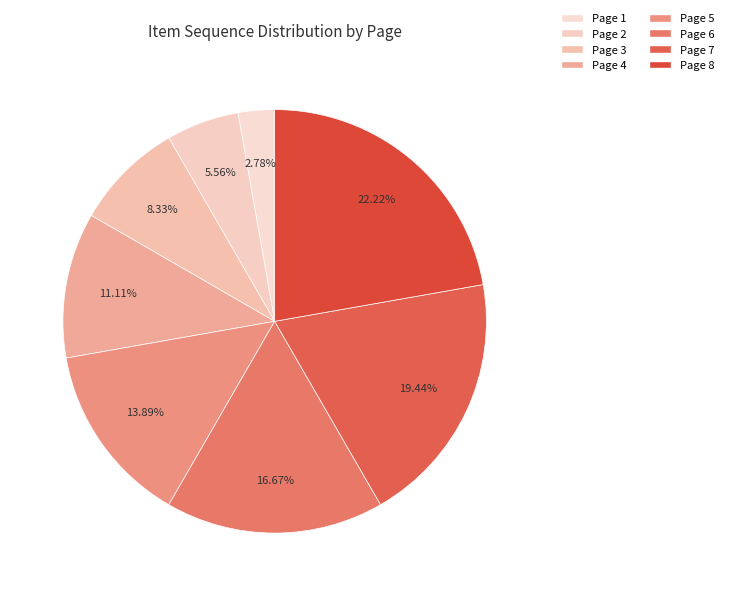

Count the number of slices in the pie.

8